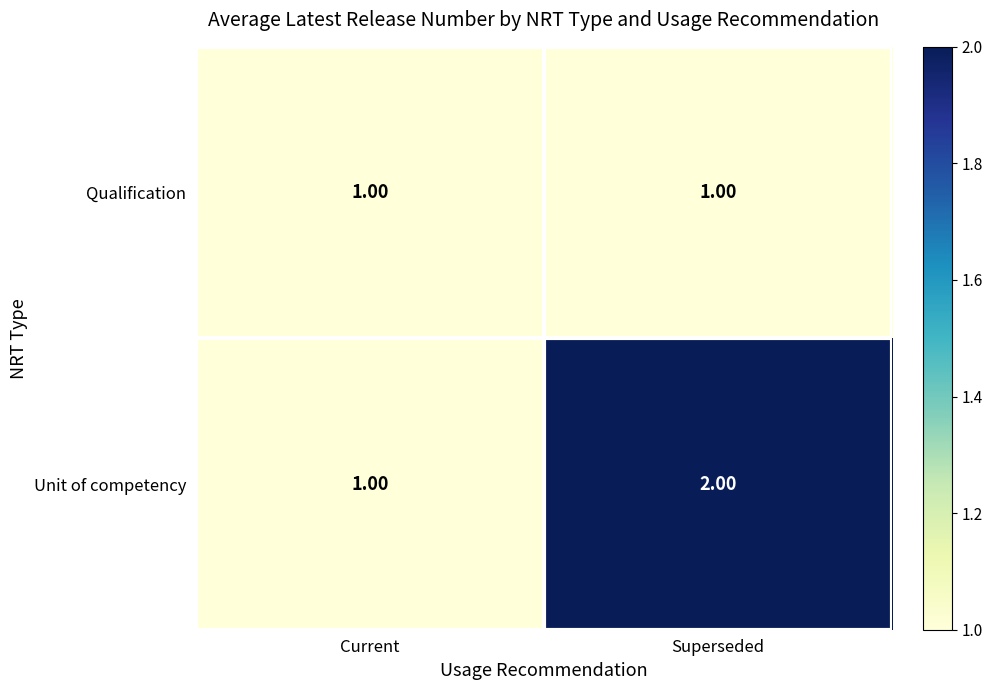

At which label does Unit of competency reach its peak?

Superseded